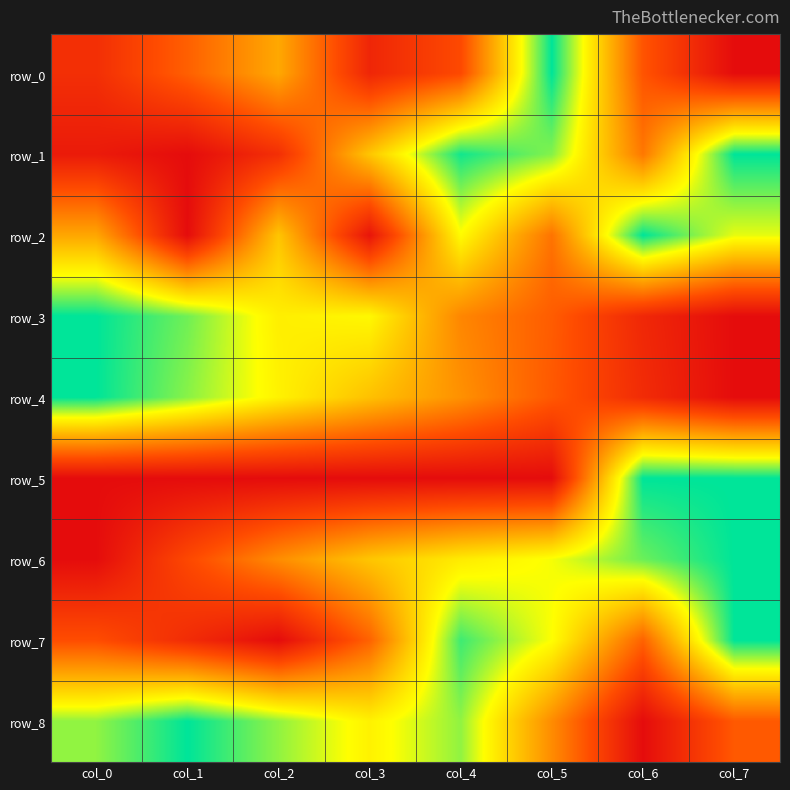

Reading left to right, transcribe all the data shown in this chart.

row_0: 0.1	0.3	0.5	0.1	0.2	1.0	0.3	0.0
row_1: 0.1	0.0	0.1	0.6	1.0	0.9	0.4	1.0
row_2: 0.5	0.0	0.6	0.0	0.7	0.4	1.0	0.8
row_3: 1.0	0.9	0.7	0.7	0.4	0.3	0.1	0.0
row_4: 1.0	0.9	0.7	0.6	0.4	0.3	0.1	0.0
row_5: 0.0	0.0	0.0	0.0	0.0	0.0	1.0	1.0
row_6: 0.0	0.2	0.4	0.6	0.7	0.8	0.9	1.0
row_7: 0.2	0.1	0.0	0.3	0.9	0.8	0.3	1.0
row_8: 0.9	1.0	0.9	0.7	0.9	0.4	0.0	0.3